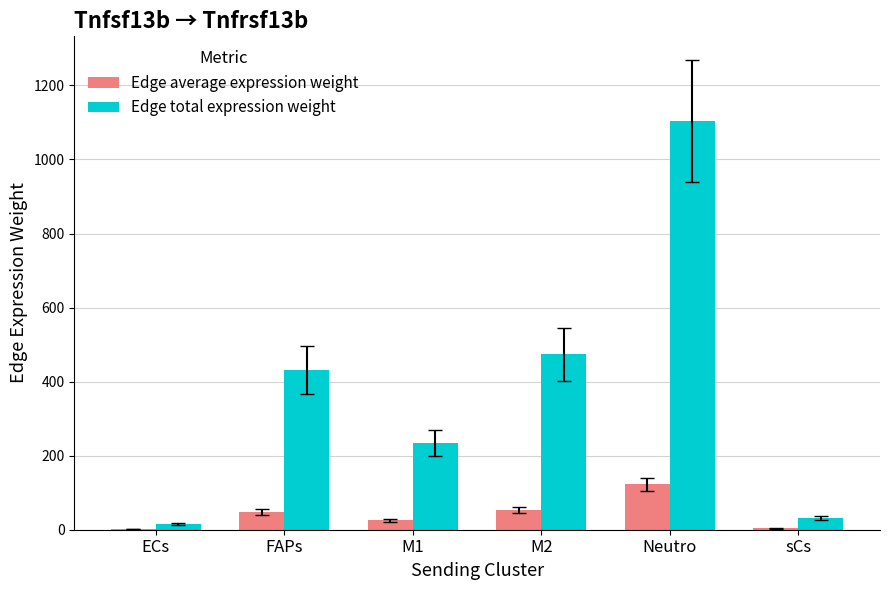

Where is Edge total expression weight nearest to the value 559?

M2